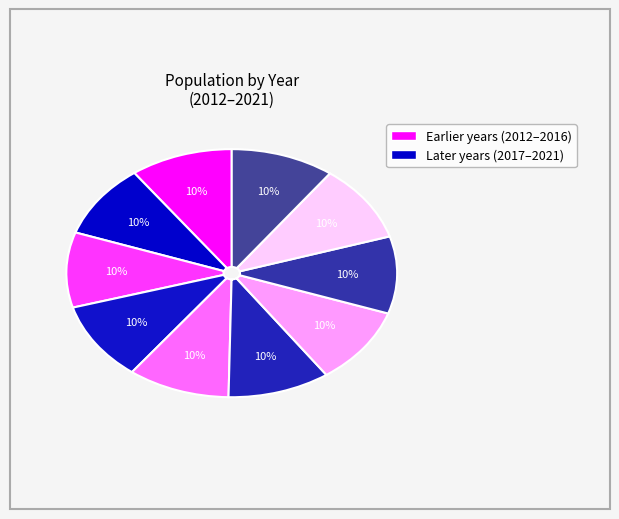

How many slices are in this pie chart?

10